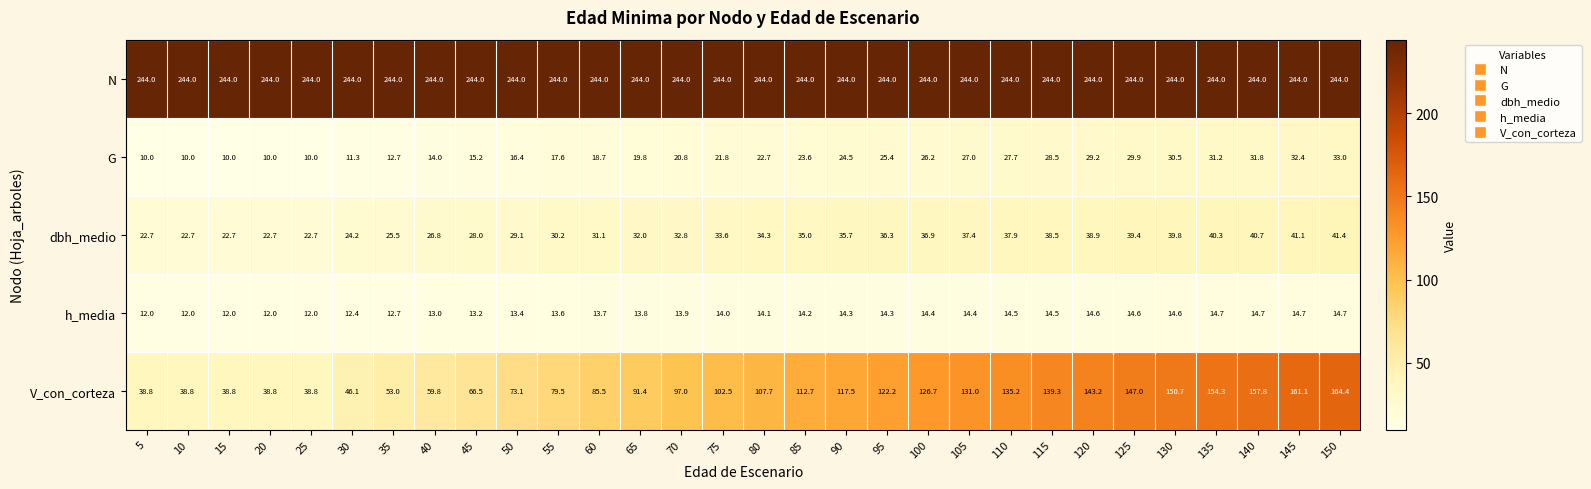

What value does the dbh_medio series have at 25?

22.7